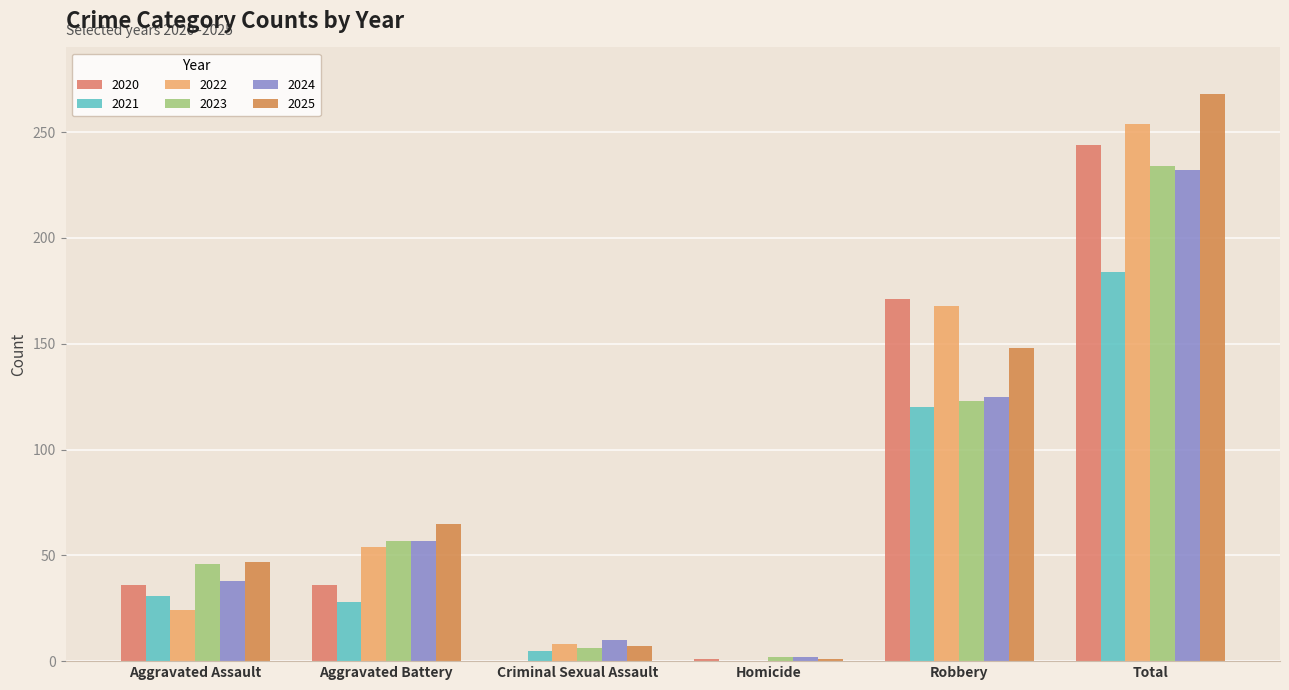

Reading left to right, extract all data points from this chart.

2020: 36	36	0	1	171	244
2021: 31	28	5	0	120	184
2022: 24	54	8	0	168	254
2023: 46	57	6	2	123	234
2024: 38	57	10	2	125	232
2025: 47	65	7	1	148	268